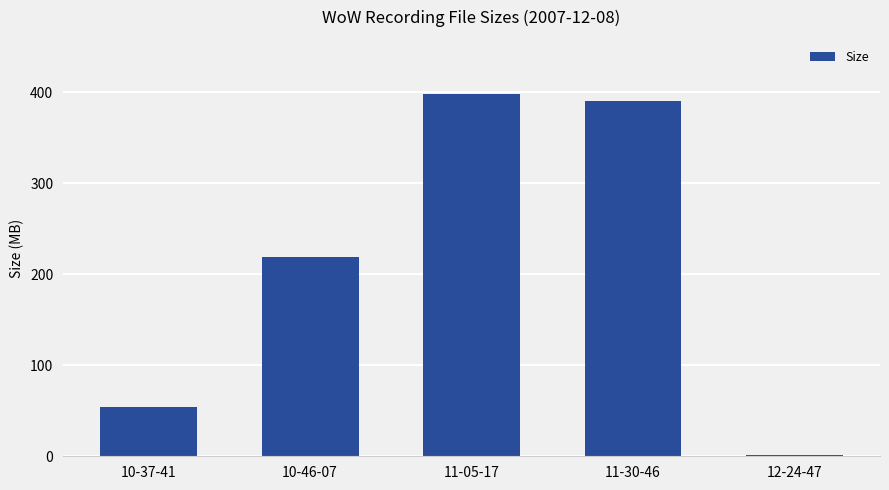

What is the minimum value shown in the chart?

1.5